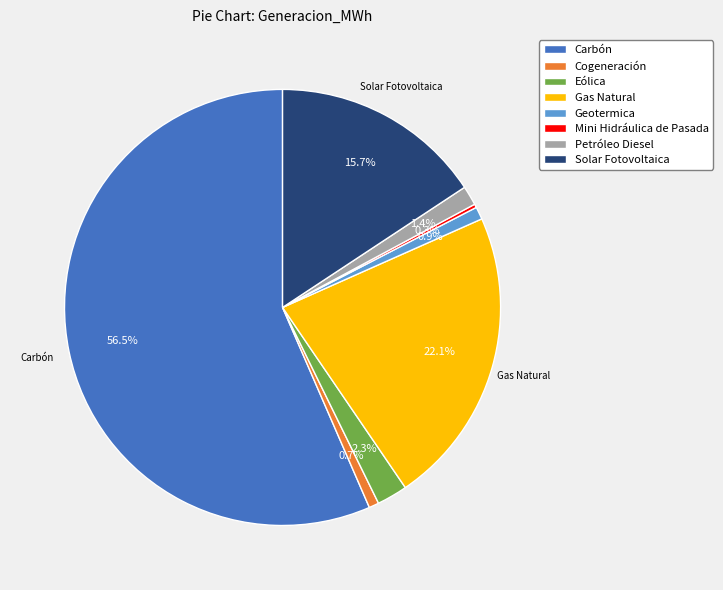

What percentage do Cogeneración and Eólica together represent?

3.0%